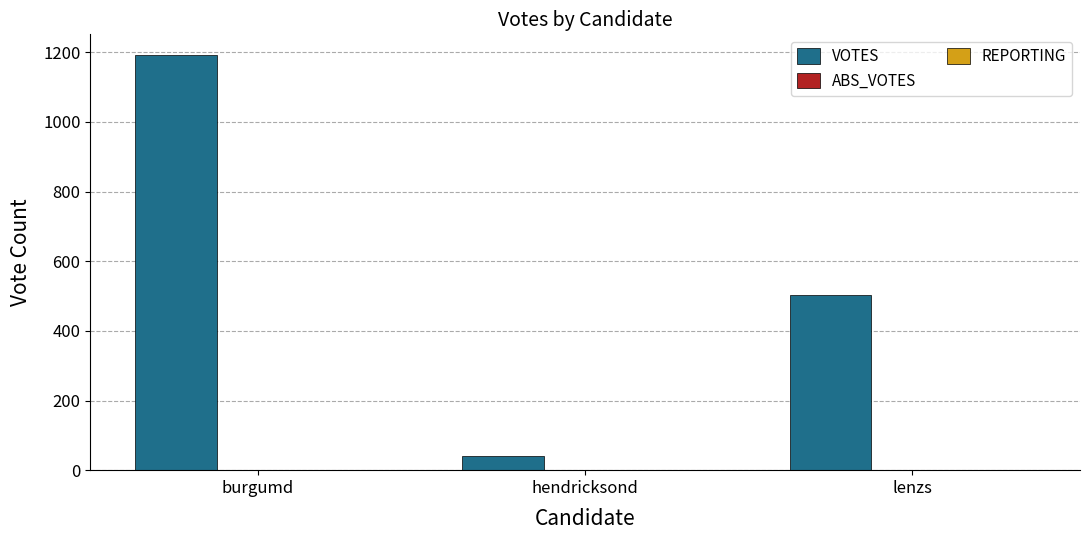

Between burgumd and lenzs, which series saw the biggest shift?

VOTES